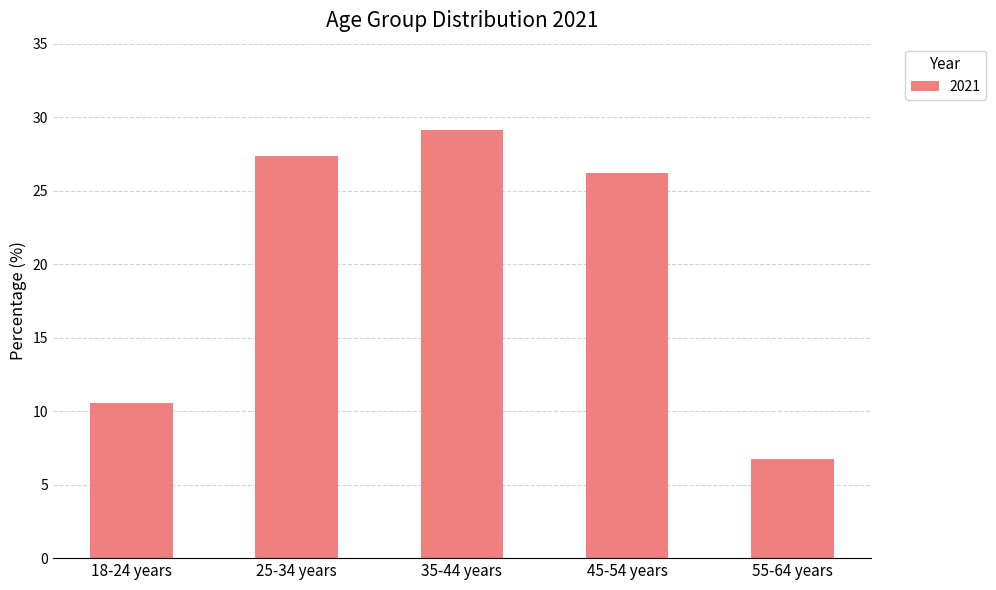

How many series are shown in this chart?

1